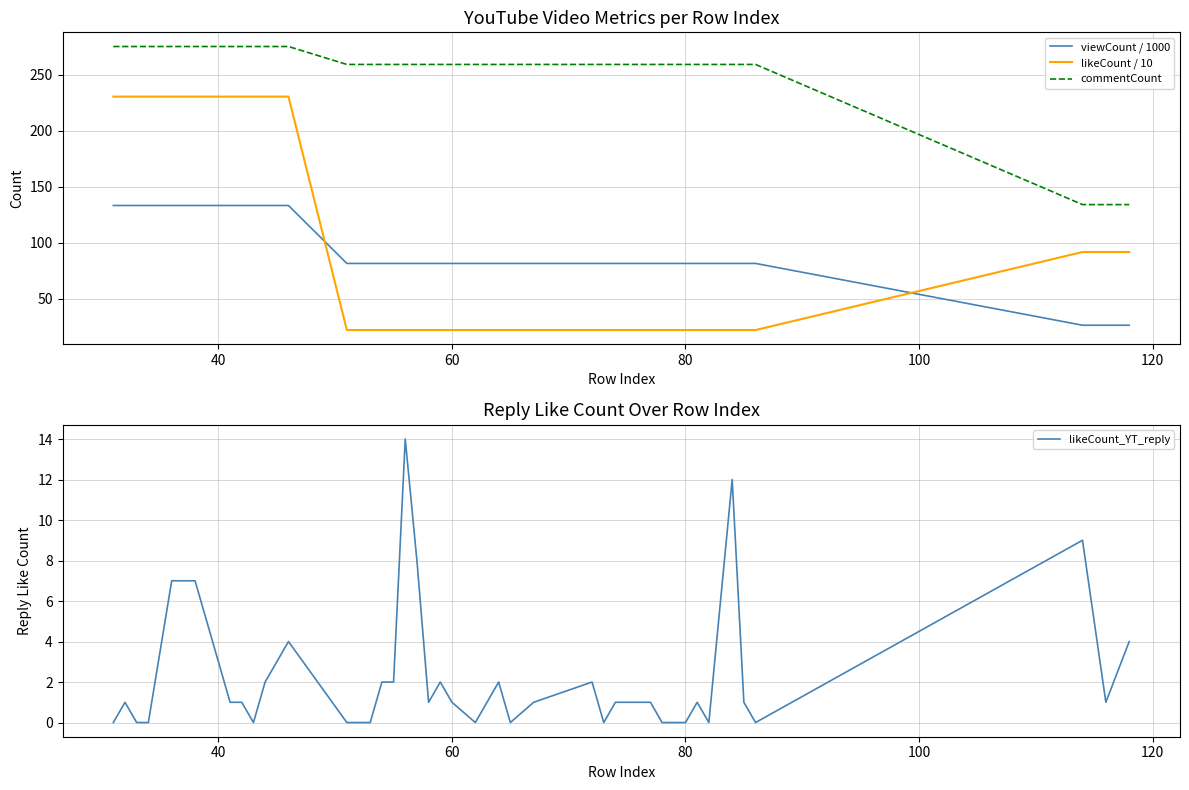

What is the minimum value for viewCount / 1000?

26.4